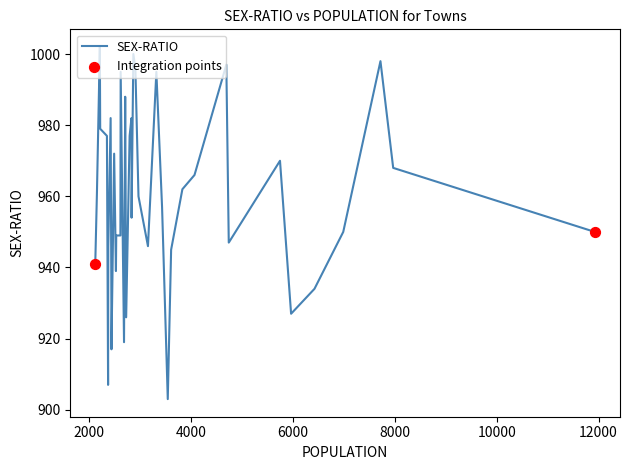

What is the difference between the maximum and minimum values?

99